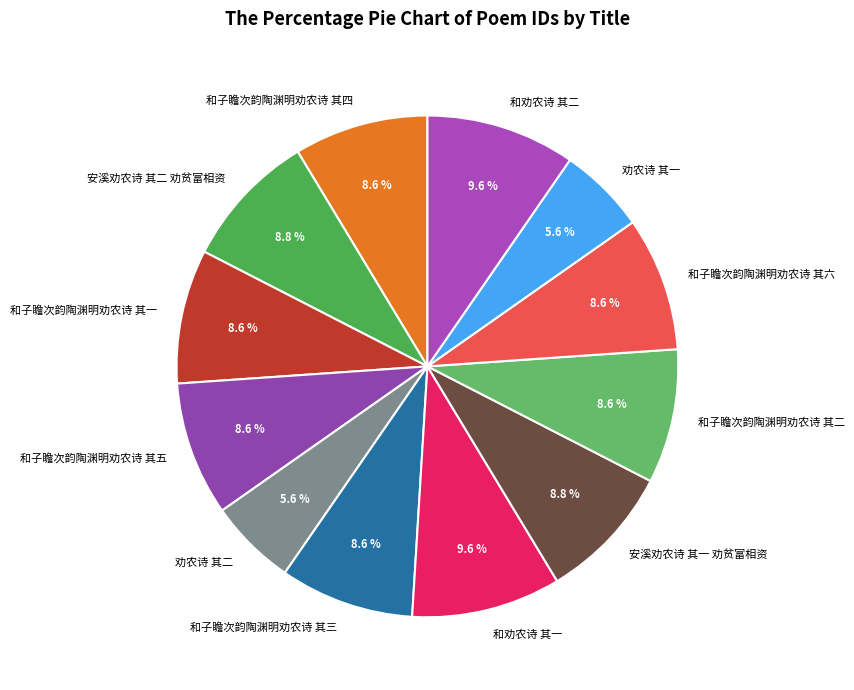

Is the sum of 和劝农诗 其一 and 劝农诗 其二 greater than half?

No